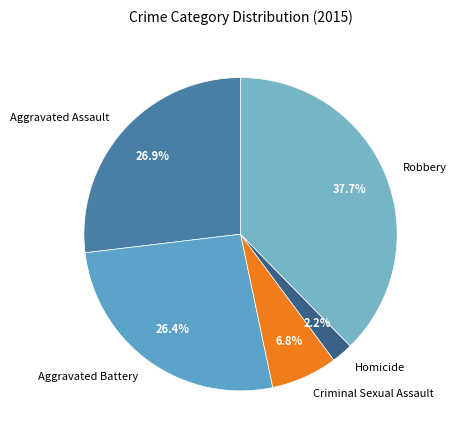

True or false: Homicide accounts for 2% of the total.

True